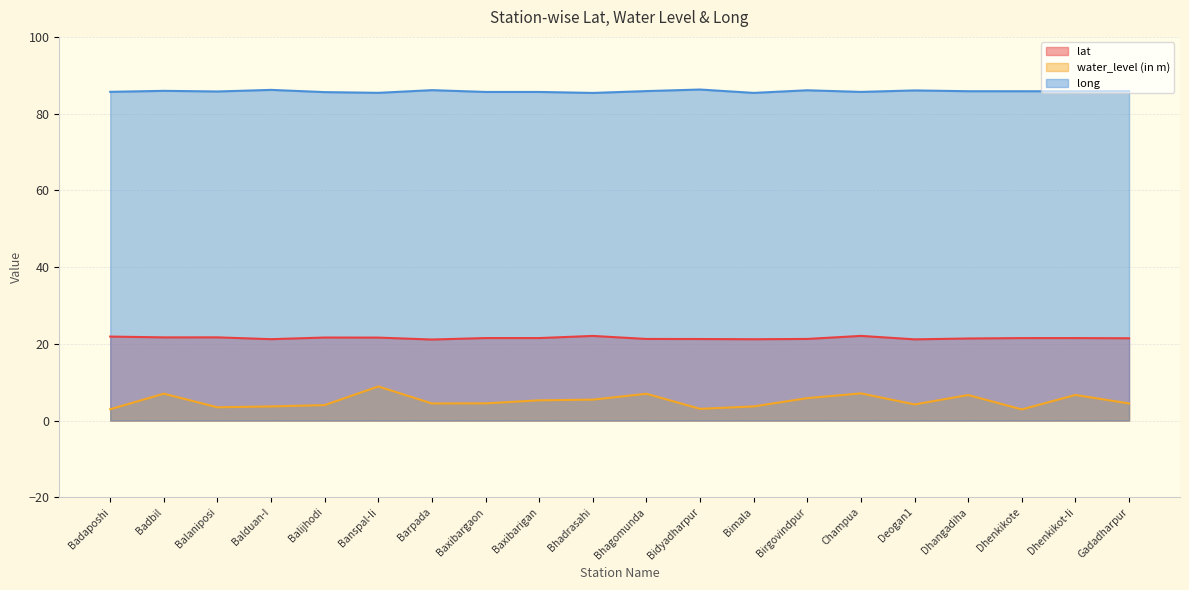

Which category has the lowest value across all series?

Dhenkikote